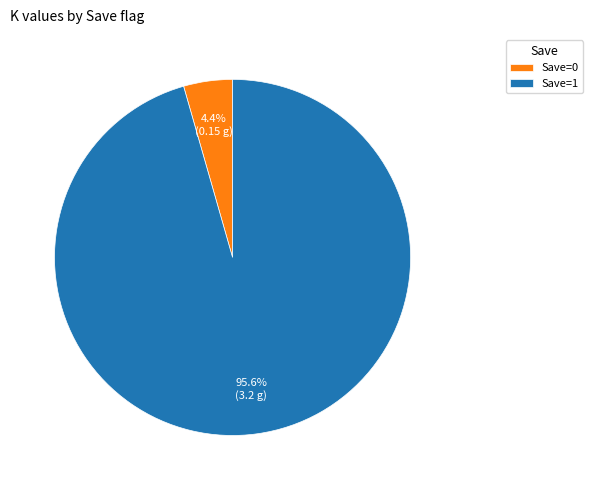

How much of the chart is everything except Save=0?

95.6%